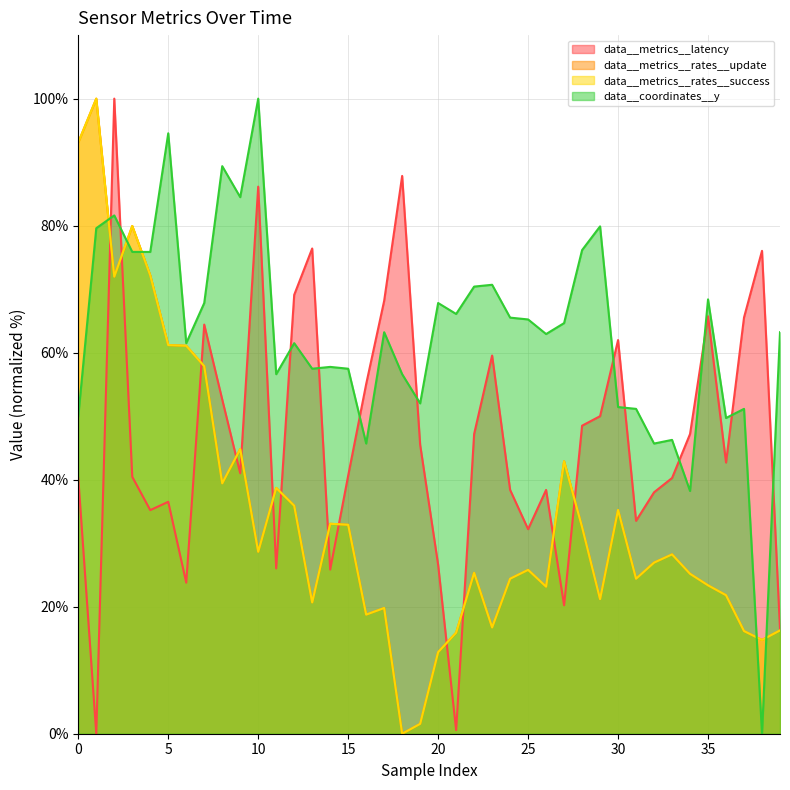

What is the difference between the highest and lowest values at 16?

36.3